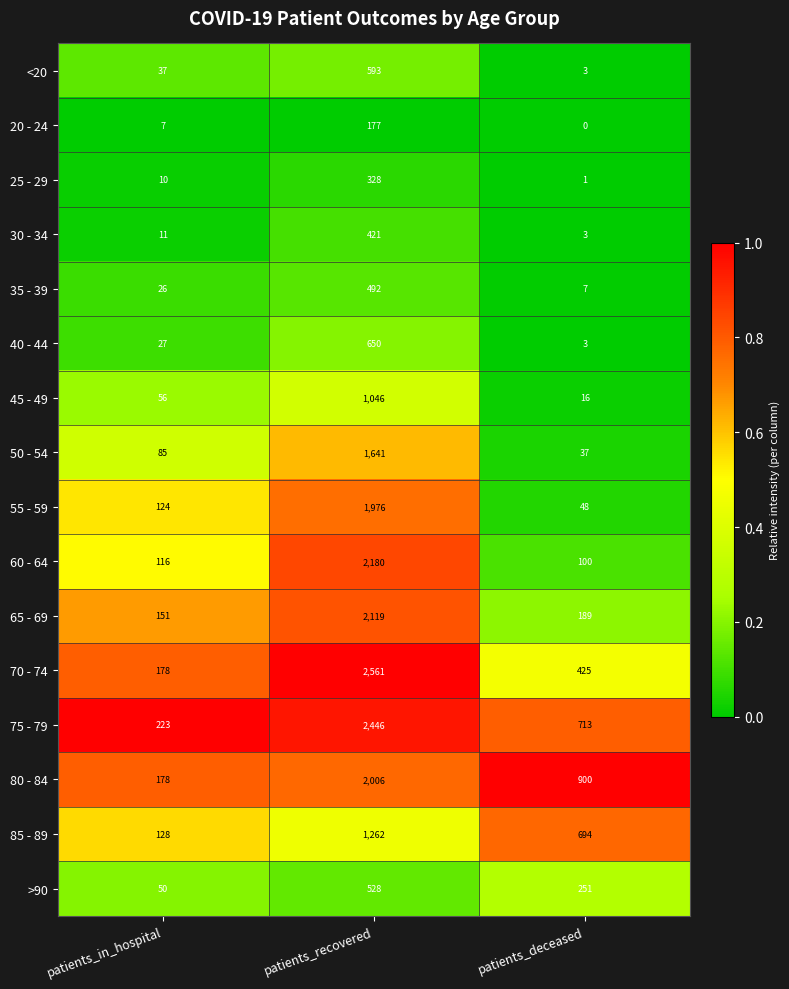

What is the difference between the 70 - 74 values at patients_deceased and patients_recovered?

2136